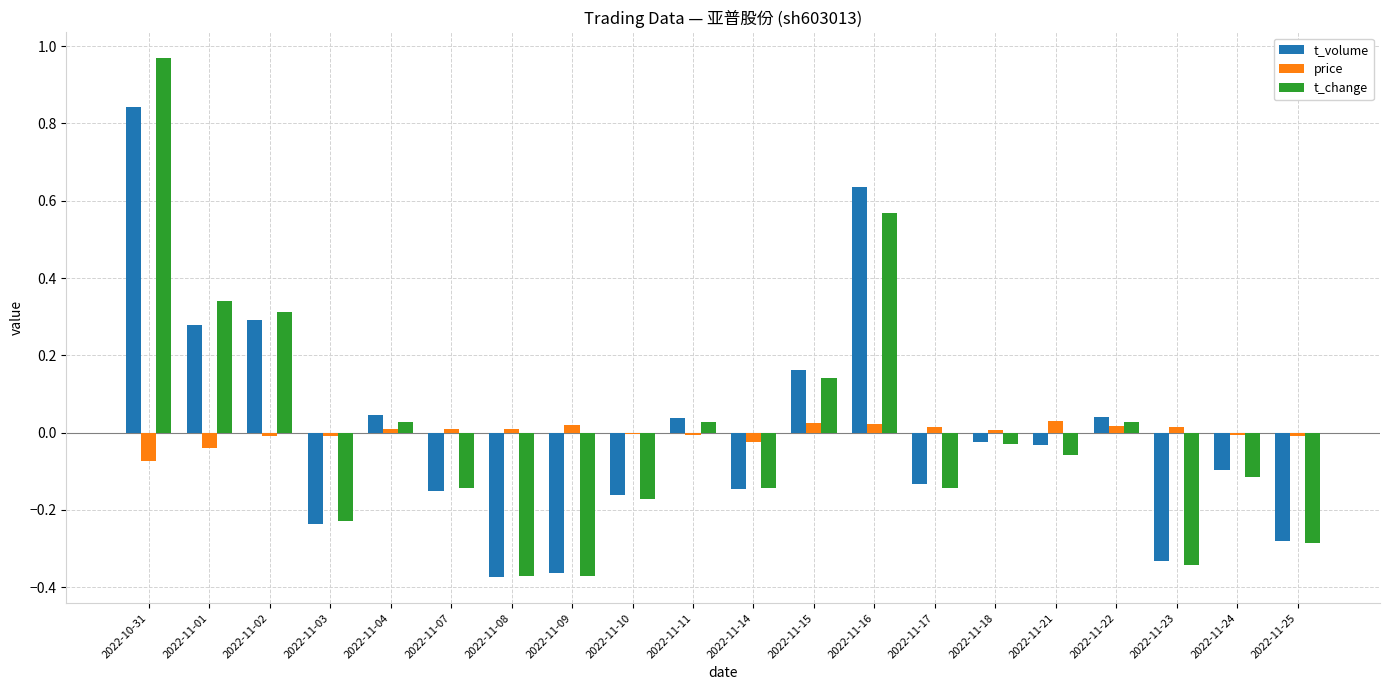

Does the chart contain any negative values?

Yes